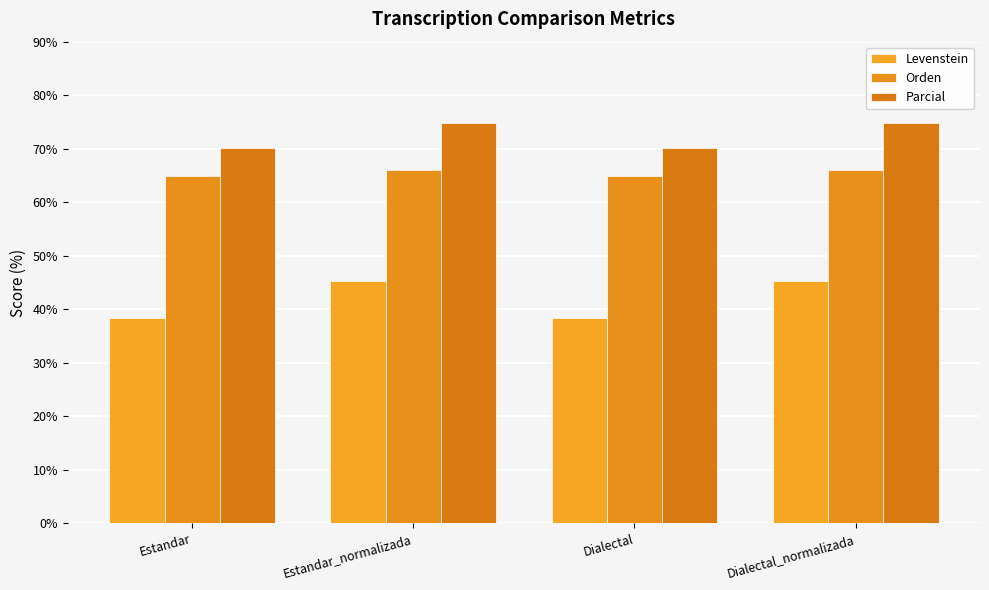

What is the spread (max minus min) of values at Estandar?

31.7